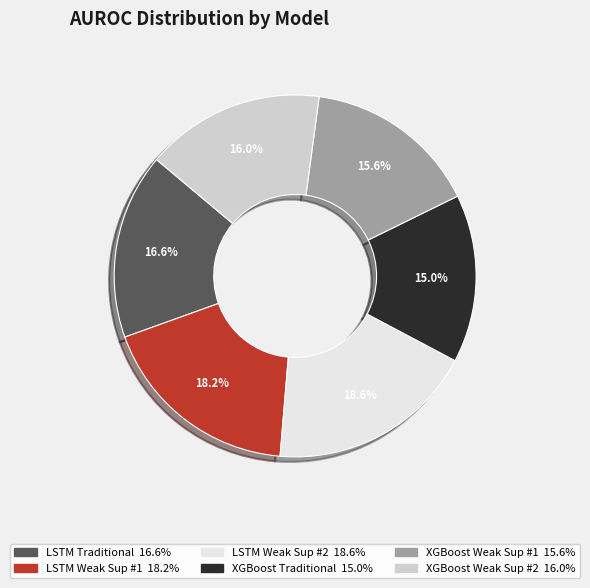

Is there any slice that represents more than half of the pie?

No